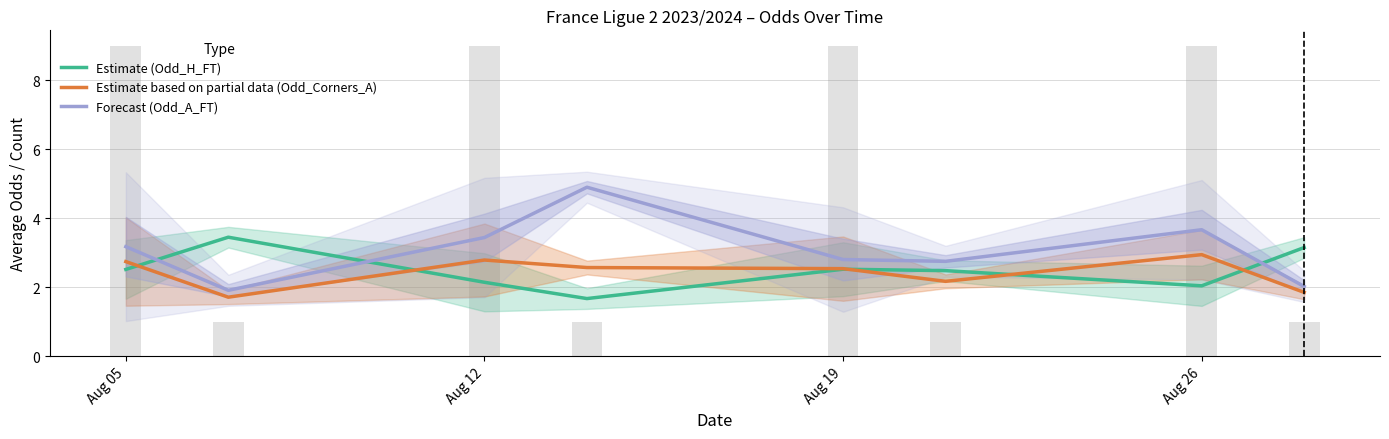

What is the average value of the Estimate based on partial data (Odd_Corners_A) series?

2.4